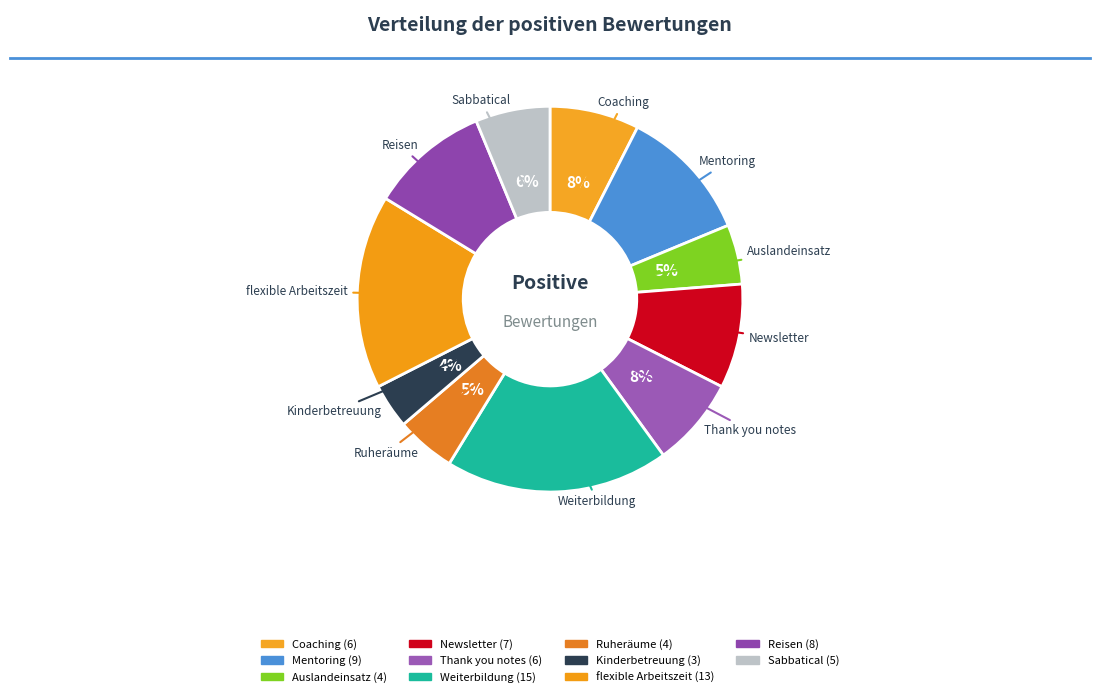

What percentage do Reisen and Auslandeinsatz together represent?

15.0%